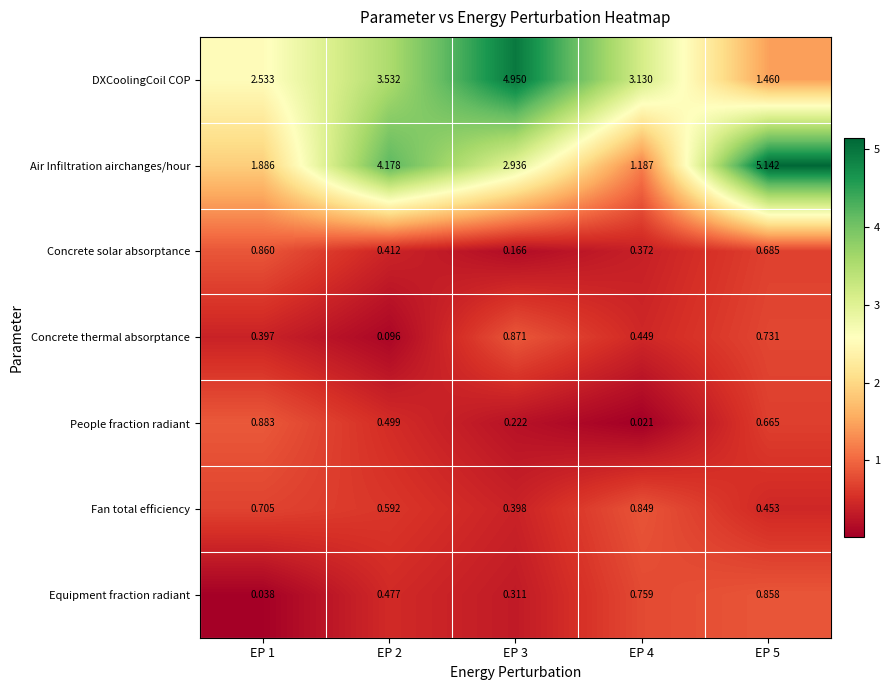

Rank the series at EP 3 from lowest to highest value.

Concrete solar absorptance, People fraction radiant, Equipment fraction radiant, Fan total efficiency, Concrete thermal absorptance, Air Infiltration airchanges/hour, DXCoolingCoil COP